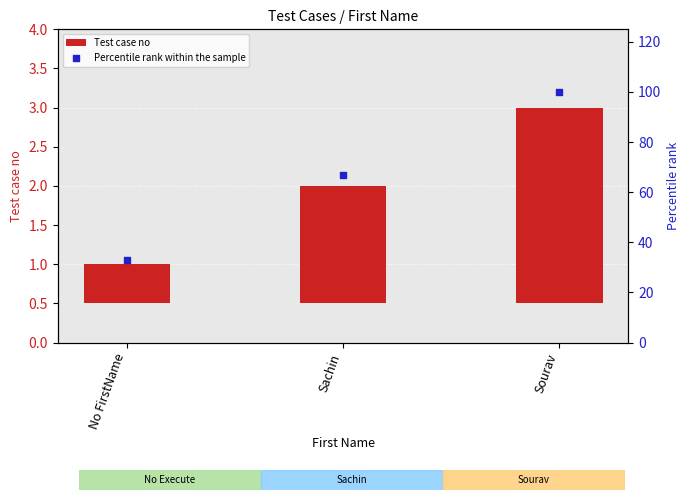

At how many categories does at least one series exceed 71?

1